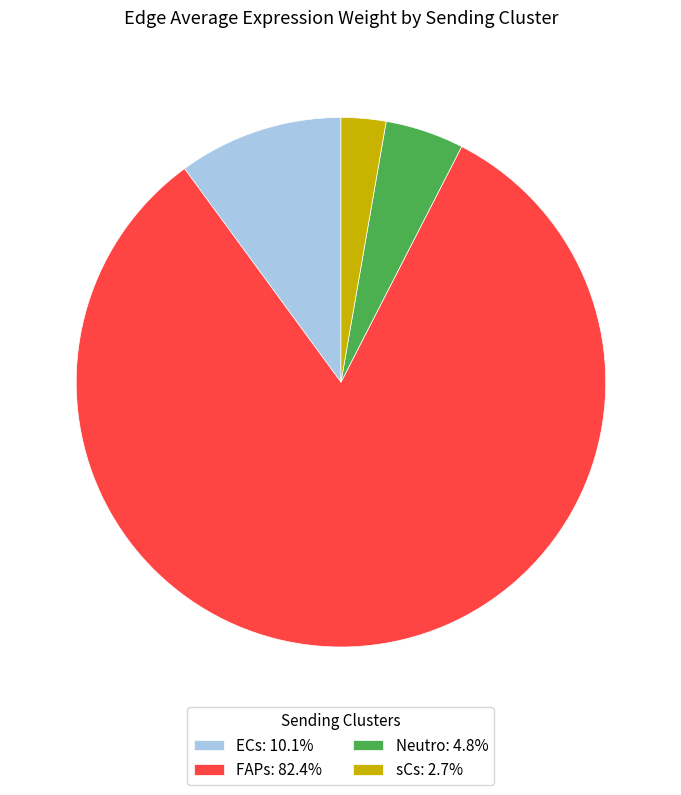

True or false: Neutro accounts for 20% of the total.

False